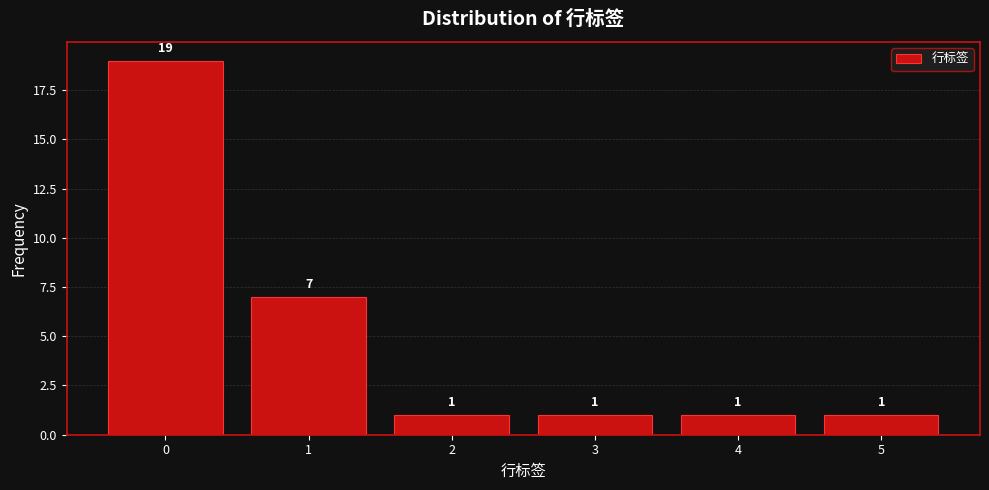

Reading left to right, list every bar in this chart as the range it spans on the x-axis followed by its height.

-0.5 to 0.5: 19
0.5 to 1.5: 7
1.5 to 2.5: 1
2.5 to 3.5: 1
3.5 to 4.5: 1
4.5 to 5.5: 1